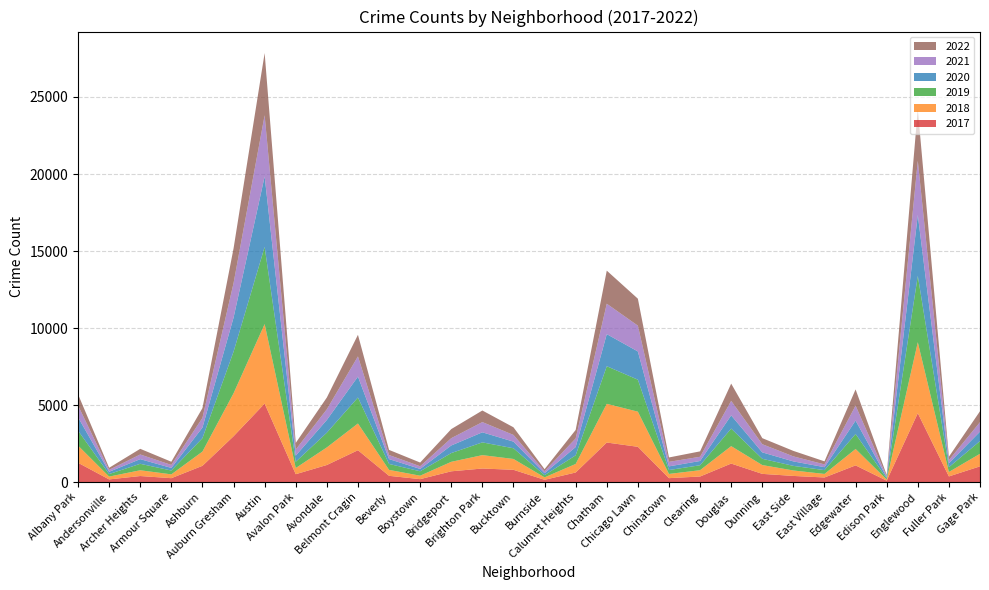

Reading left to right, transcribe all the data shown in this chart.

2019: Albany Park=968	Andersonville=166	Archer Heights=419	Armour Square=249	Ashburn=872	Auburn Gresham=2700	Austin=5008	Avalon Park=405	Avondale=957	Belmont Cragin=1687	Beverly=385	Boystown=287	Bridgeport=568	Brighton Park=828	Bucktown=694	Burnside=142	Calumet Heights=561	Chatham=2441	Chicago Lawn=2076	Chinatown=253	Clearing=322	Douglas=1140	Dunning=407	East Side=298	East Village=248	Edgewater=972	Edison Park=76	Englewood=4310	Fuller Park=309	Gage Park=825
2017: Albany Park=1252	Andersonville=171	Archer Heights=391	Armour Square=251	Ashburn=1053	Auburn Gresham=2973	Austin=5095	Avalon Park=509	Avondale=1107	Belmont Cragin=2066	Beverly=404	Boystown=188	Bridgeport=697	Brighton Park=878	Bucktown=795	Burnside=145	Calumet Heights=620	Chatham=2566	Chicago Lawn=2288	Chinatown=253	Clearing=360	Douglas=1200	Dunning=531	East Side=397	East Village=296	Edgewater=1082	Edison Park=87	Englewood=4472	Fuller Park=365	Gage Park=1019
2021: Albany Park=767	Andersonville=123	Archer Heights=303	Armour Square=193	Ashburn=628	Auburn Gresham=2237	Austin=3971	Avalon Park=395	Avondale=692	Belmont Cragin=1311	Beverly=265	Boystown=173	Bridgeport=474	Brighton Park=664	Bucktown=435	Burnside=130	Calumet Heights=559	Chatham=1973	Chicago Lawn=1675	Chinatown=293	Clearing=274	Douglas=944	Dunning=530	East Side=325	East Village=180	Edgewater=969	Edison Park=62	Englewood=3519	Fuller Park=200	Gage Park=613
2022: Albany Park=726	Andersonville=136	Archer Heights=367	Armour Square=208	Ashburn=636	Auburn Gresham=2251	Austin=4042	Avalon Park=430	Avondale=765	Belmont Cragin=1402	Beverly=332	Boystown=241	Bridgeport=590	Brighton Park=752	Bucktown=496	Burnside=133	Calumet Heights=551	Chatham=2149	Chicago Lawn=1750	Chinatown=285	Clearing=351	Douglas=1119	Dunning=393	East Side=357	East Village=199	Edgewater=1055	Edison Park=84	Englewood=3344	Fuller Park=223	Gage Park=713
2020: Albany Park=870	Andersonville=147	Archer Heights=303	Armour Square=169	Ashburn=686	Auburn Gresham=2213	Austin=4578	Avalon Park=400	Avondale=826	Belmont Cragin=1357	Beverly=315	Boystown=153	Bridgeport=493	Brighton Park=654	Bucktown=431	Burnside=126	Calumet Heights=538	Chatham=2084	Chicago Lawn=1834	Chinatown=239	Clearing=276	Douglas=857	Dunning=418	East Side=291	East Village=191	Edgewater=873	Edison Park=75	Englewood=3952	Fuller Park=259	Gage Park=613
2018: Albany Park=1117	Andersonville=183	Archer Heights=374	Armour Square=248	Ashburn=924	Auburn Gresham=2787	Austin=5162	Avalon Park=401	Avondale=1142	Belmont Cragin=1736	Beverly=386	Boystown=224	Bridgeport=616	Brighton Park=869	Bucktown=704	Burnside=160	Calumet Heights=554	Chatham=2513	Chicago Lawn=2281	Chinatown=273	Clearing=409	Douglas=1131	Dunning=571	East Side=354	East Village=230	Edgewater=1064	Edison Park=75	Englewood=4607	Fuller Park=289	Gage Park=816